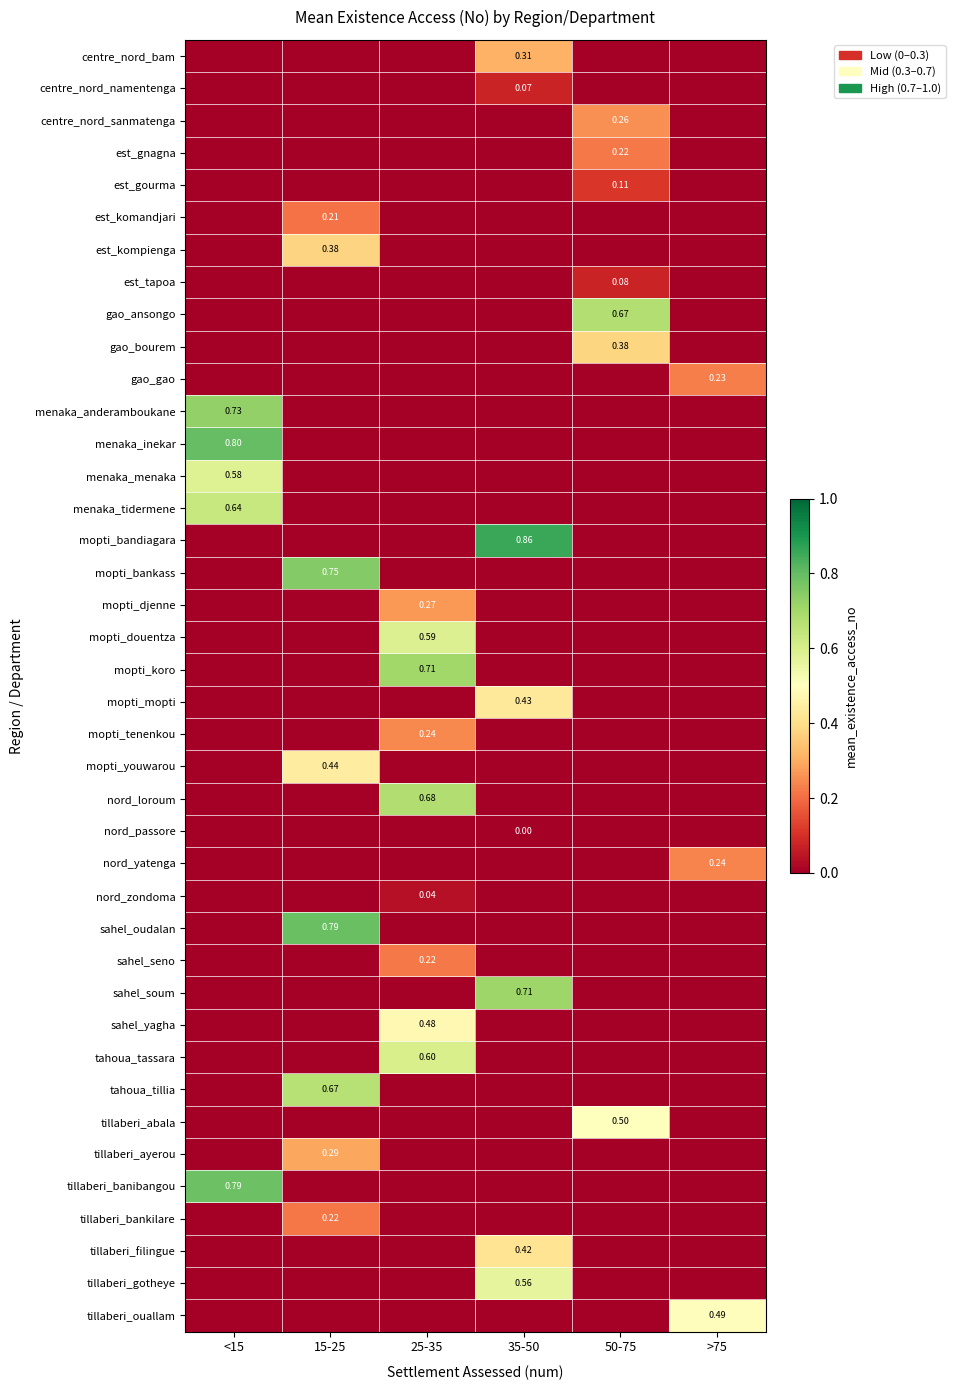

What is the difference between the highest and lowest values at <15?

0.8